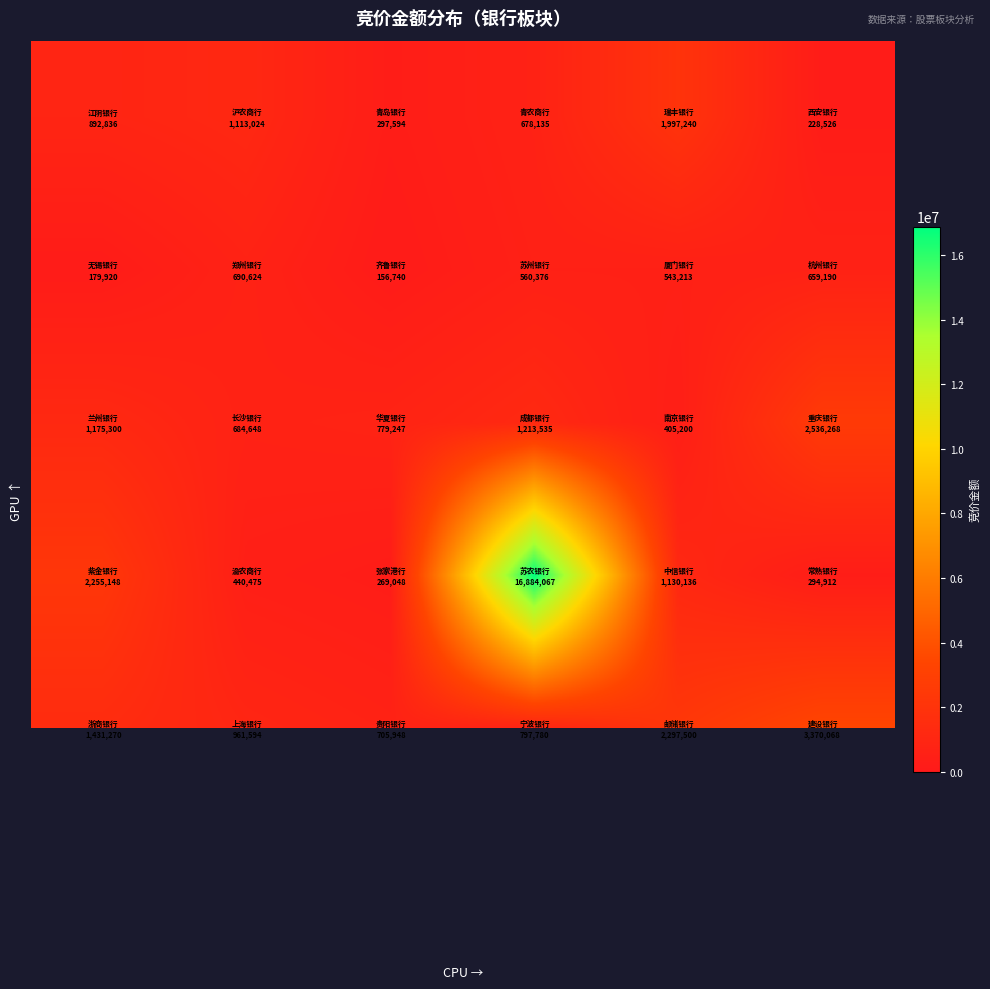

At how many categories does at least one series exceed 6958774?

1